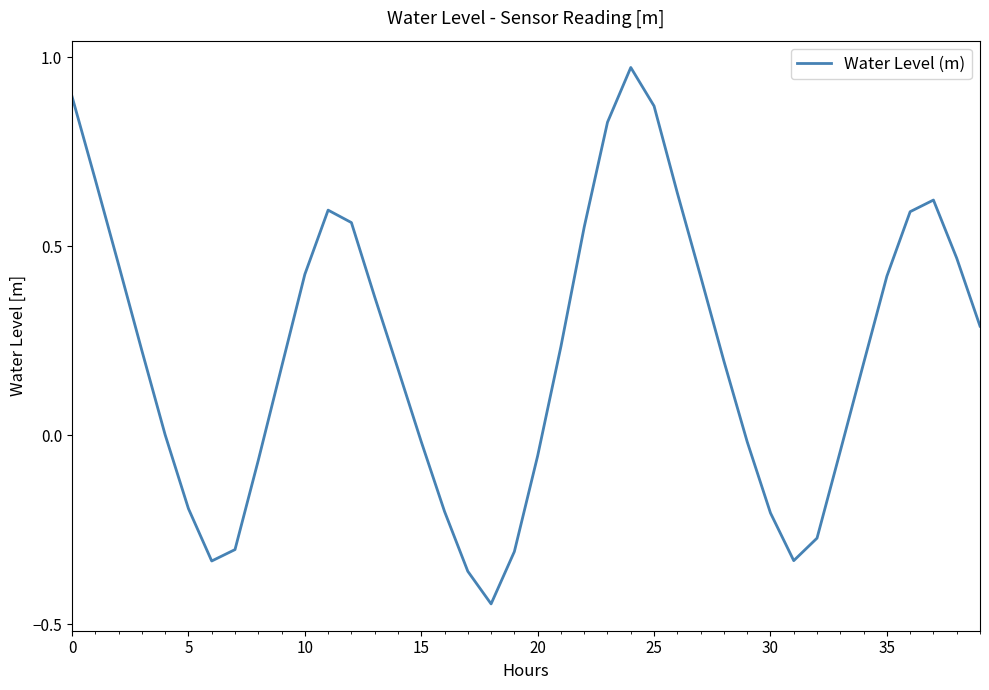

What is the difference between the maximum and minimum values?

1.4